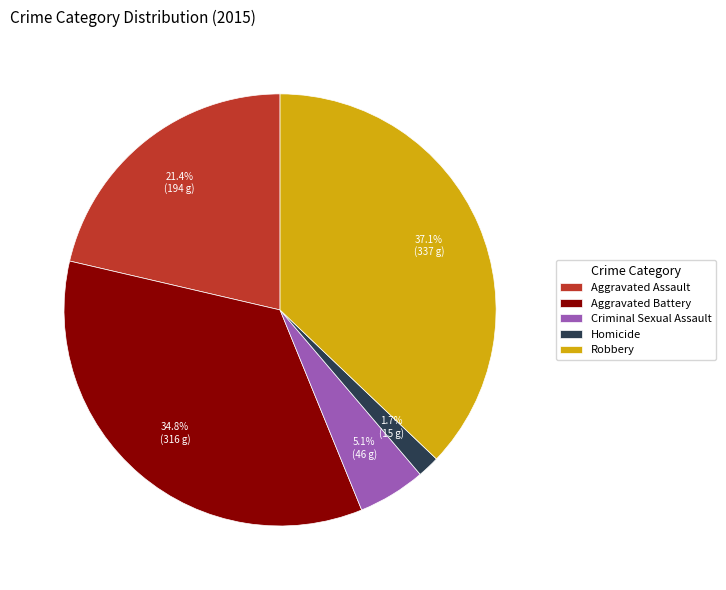

What is the ratio of the value at Criminal Sexual Assault to the value at Robbery?

0.1